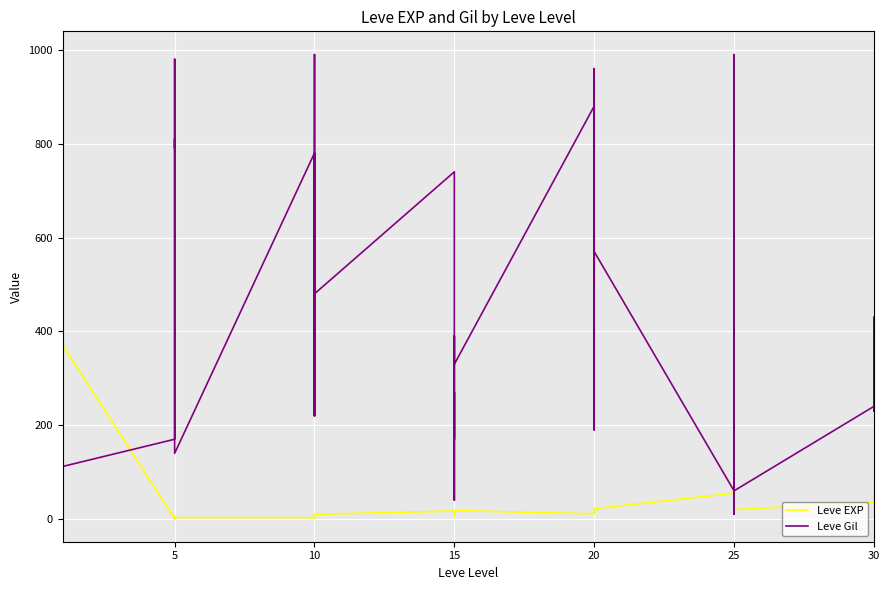

Count the number of data series in this chart.

2